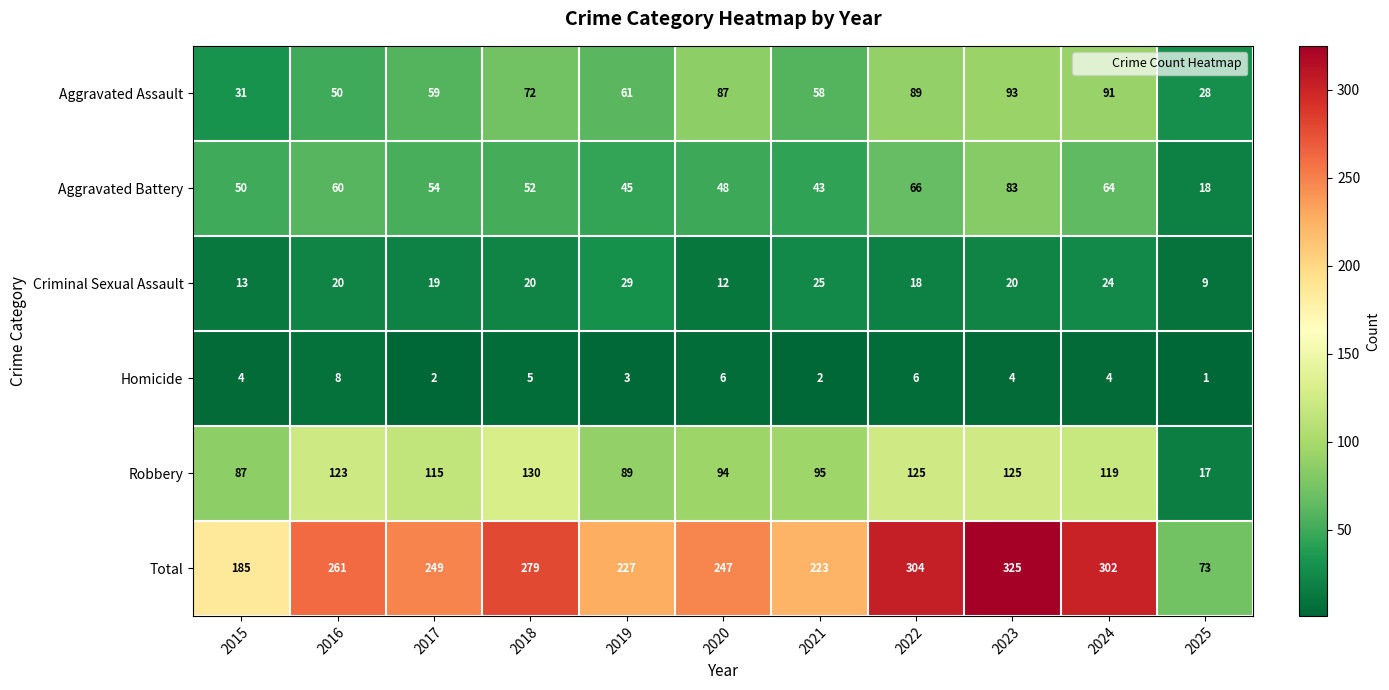

Count the number of data series in this chart.

6